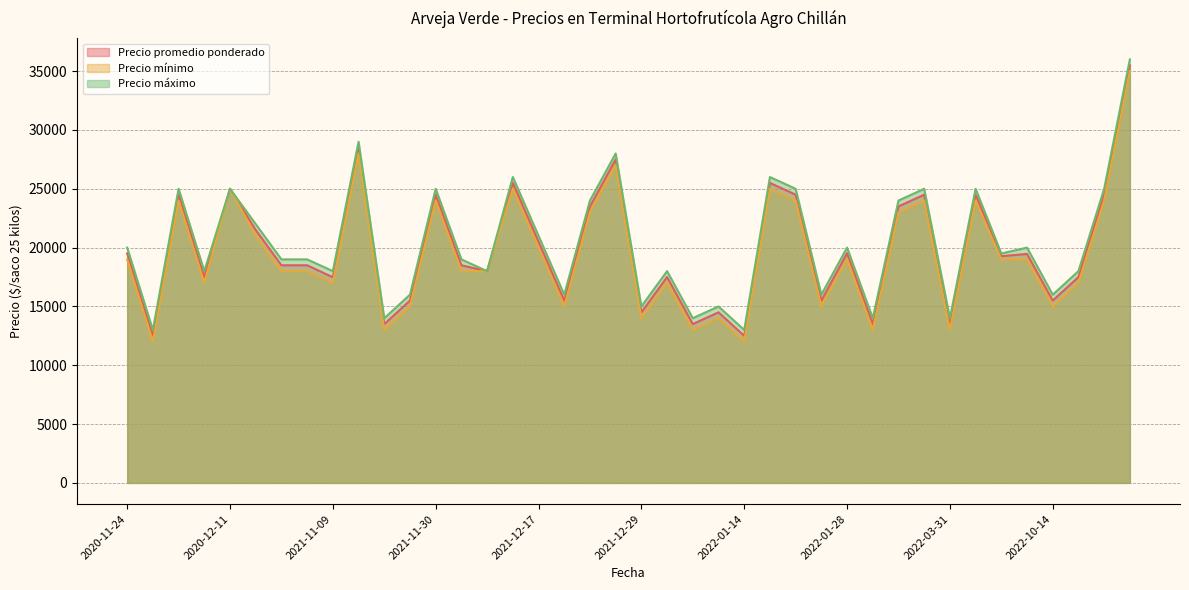

Which series has the largest range (max minus min)?

Precio promedio ponderado